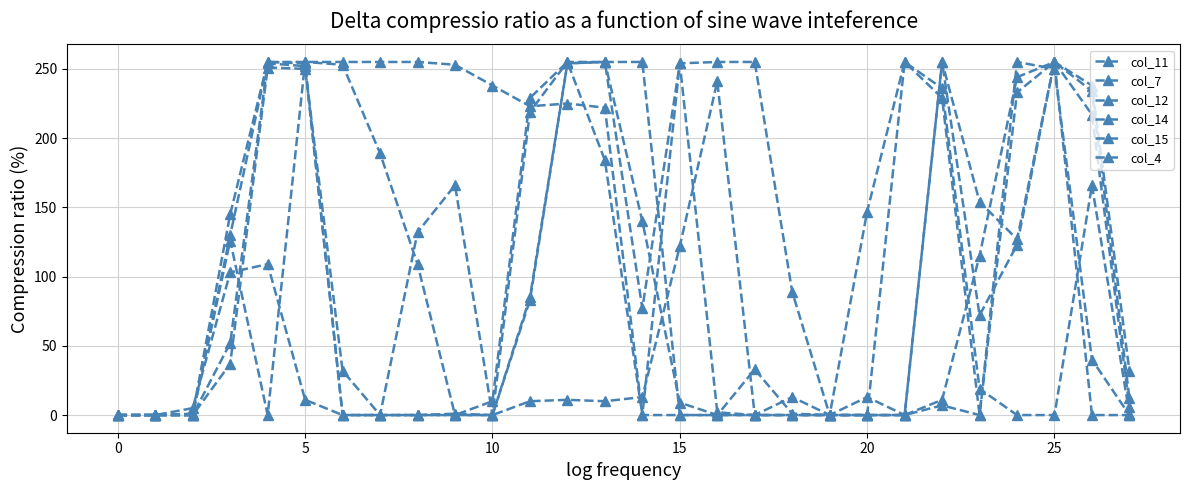

How many distinct data groups are displayed?

6